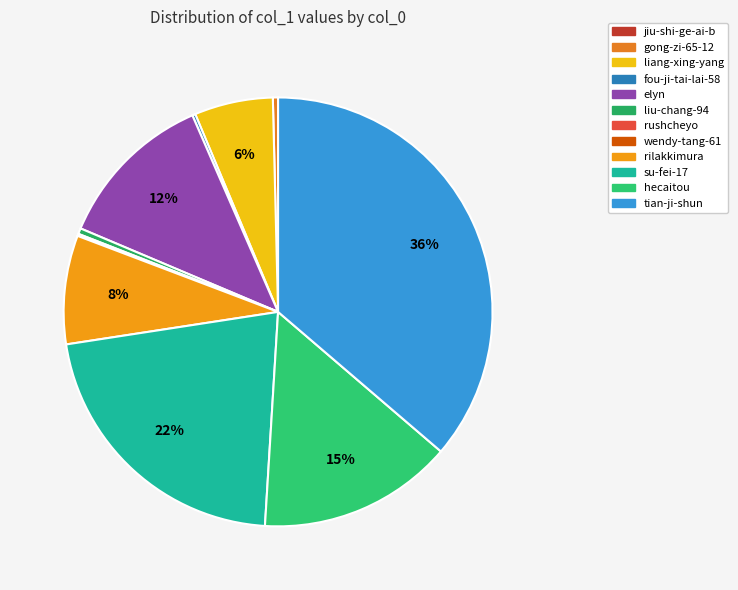

Combined, do hecaitou and tian-ji-shun account for over 50%?

Yes